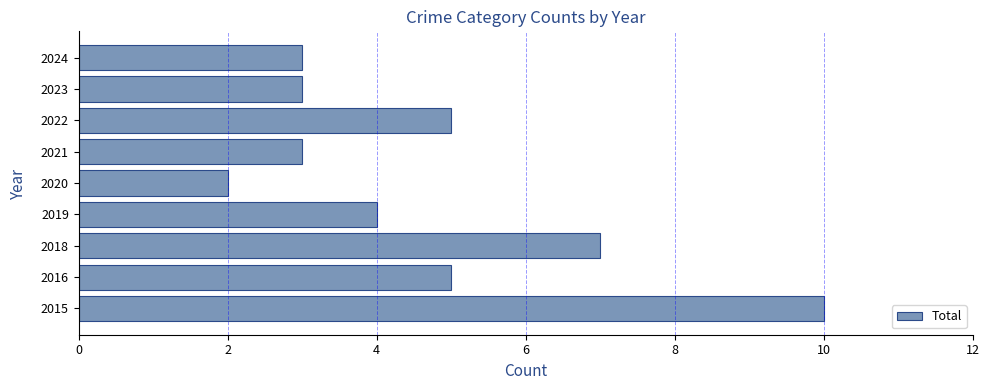

What is the ratio of the value at 2019 to the value at 2016?

0.8